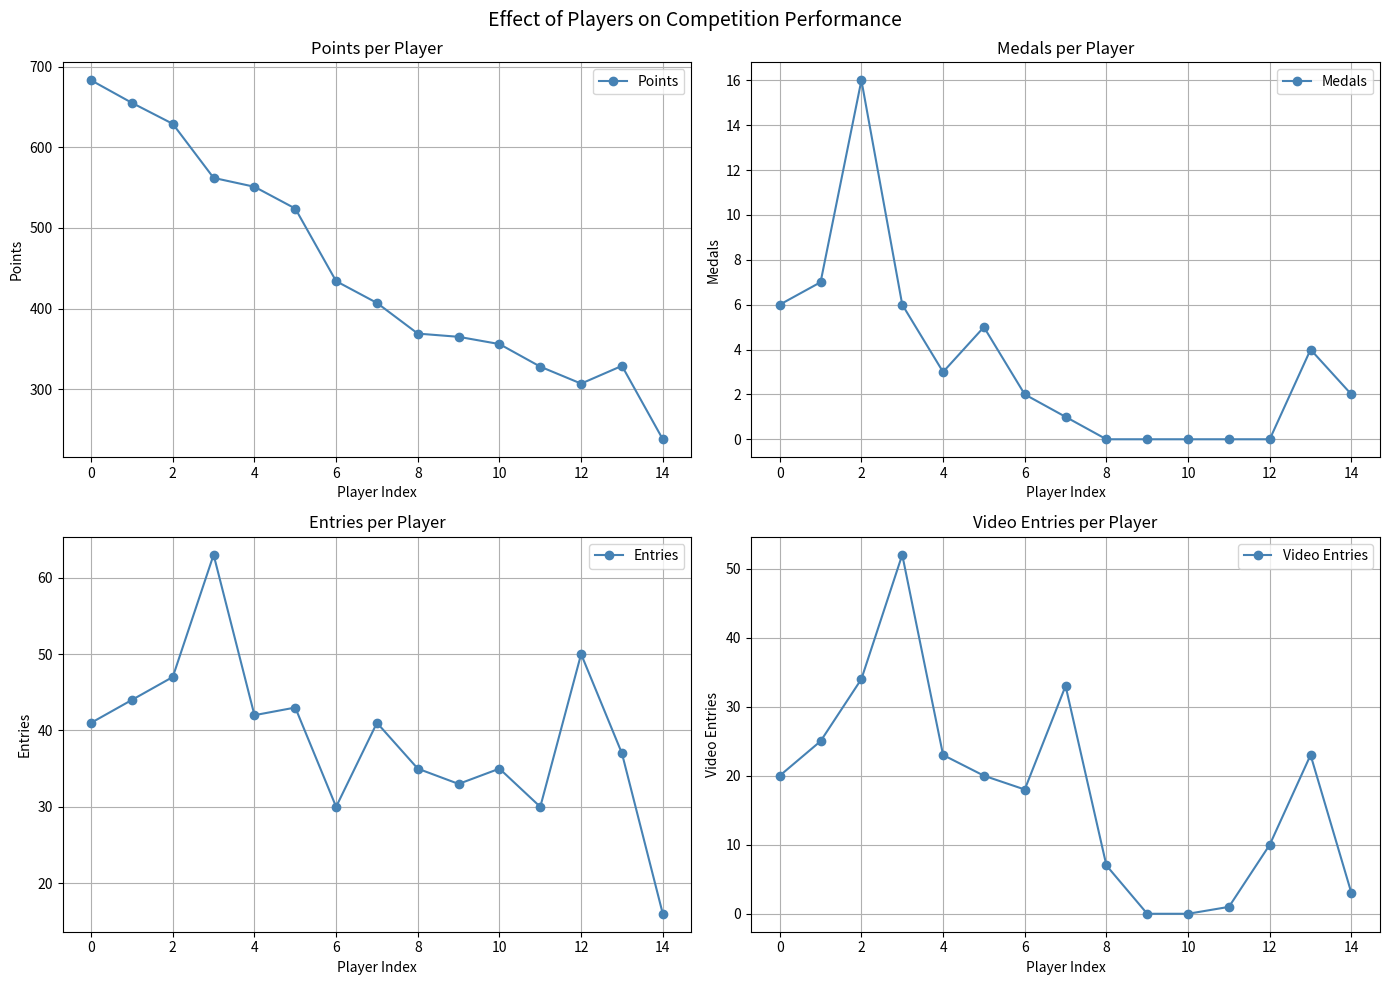

Reading left to right, transcribe all the data shown in this chart.

Points: 683	655	629	562	551	524	434	407	369	365	356	328	307	329	238
Medals: 6	7	16	6	3	5	2	1	0	0	0	0	0	4	2
Entries: 41	44	47	63	42	43	30	41	35	33	35	30	50	37	16
Video Entries: 20	25	34	52	23	20	18	33	7	0	0	1	10	23	3